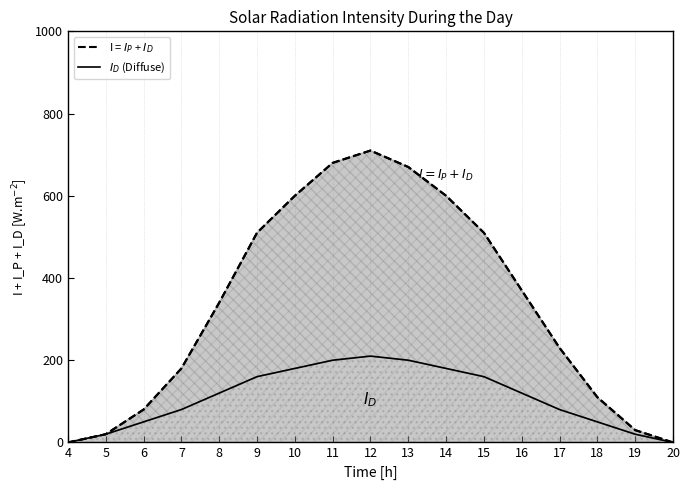

In I = $I_P$ + $I_D$, how many points are higher than both neighbors (excluding endpoints)?

1